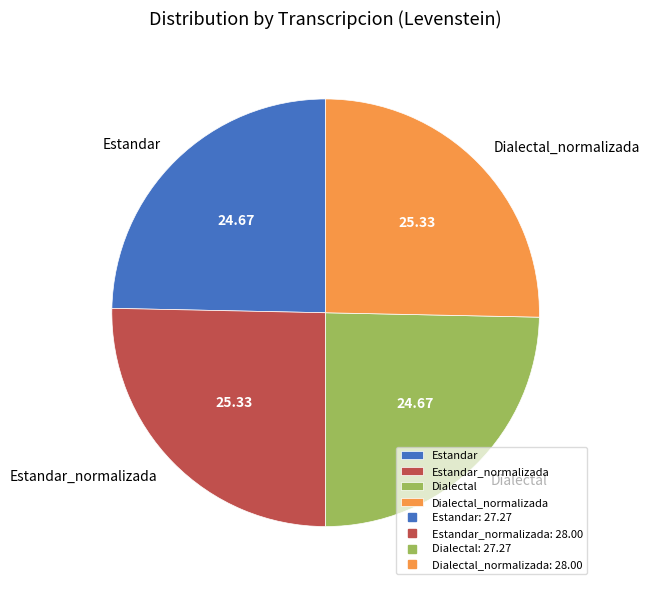

What is the ratio of the value at Dialectal to the value at Dialectal_normalizada?

1.0